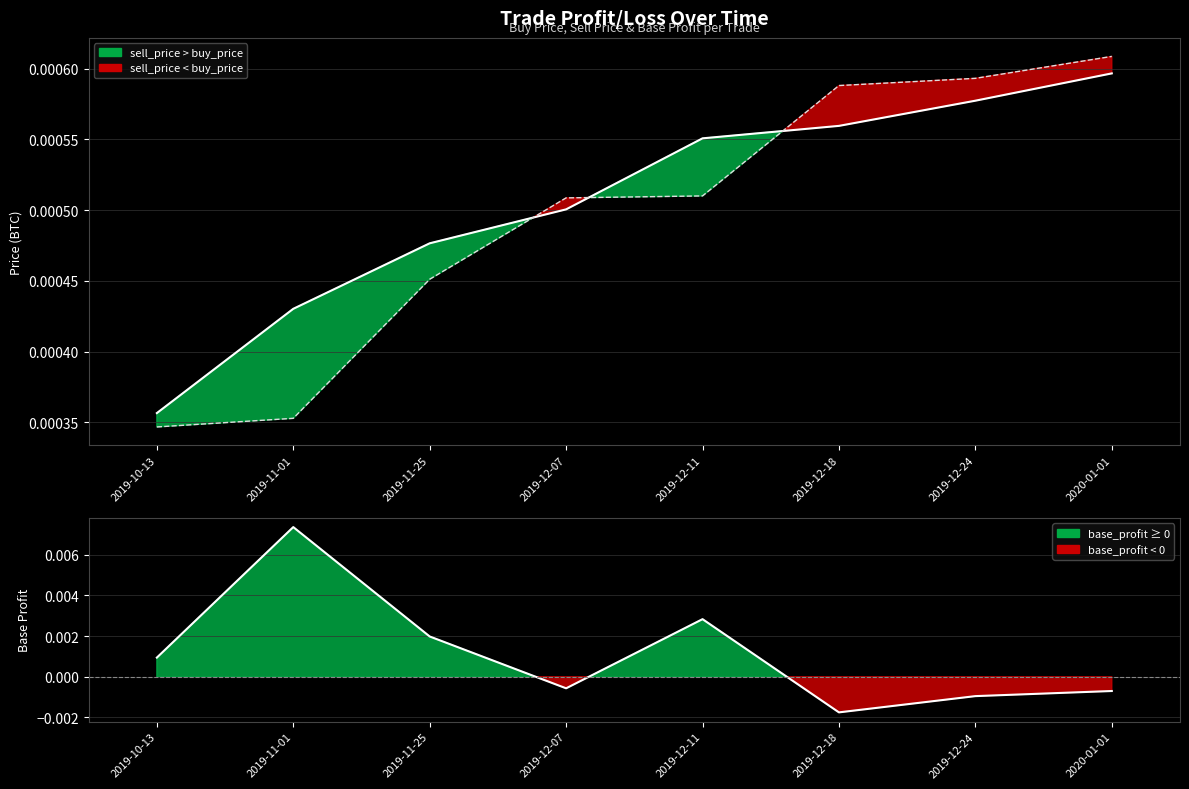

How many intersections are there between sell_price and buy_price?

3